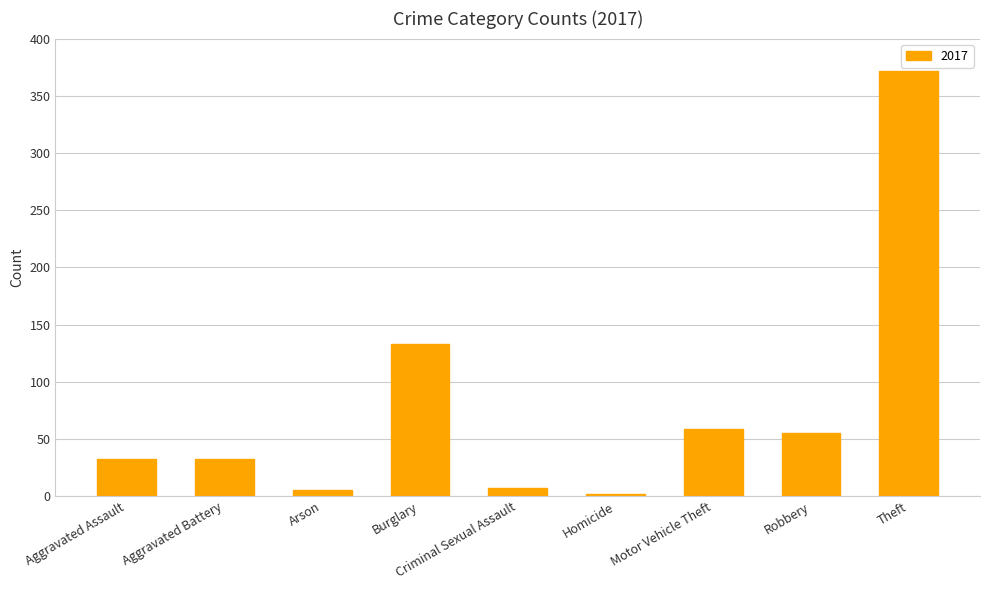

What is the label of the 6th bar from the left?

Homicide